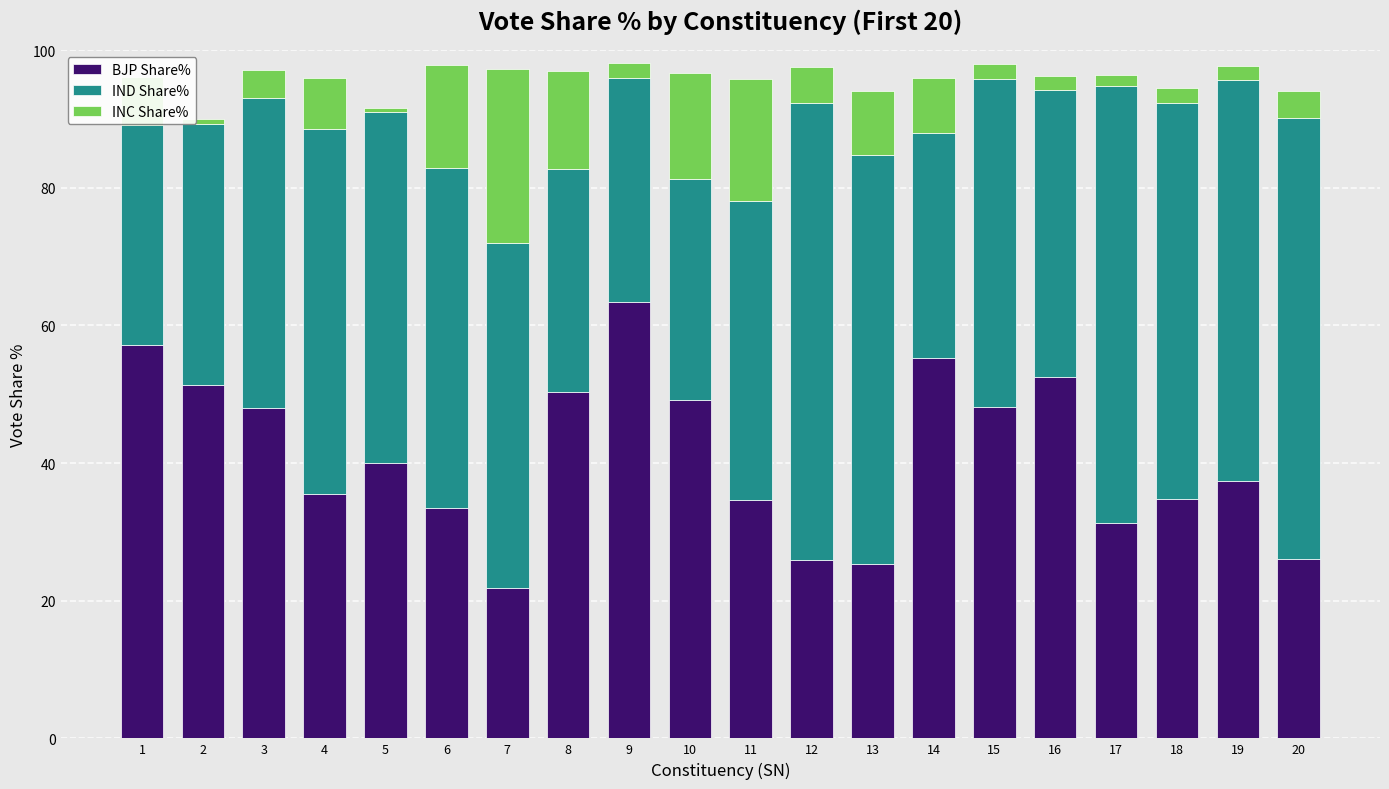

What is the total value across all series at 4?

95.9